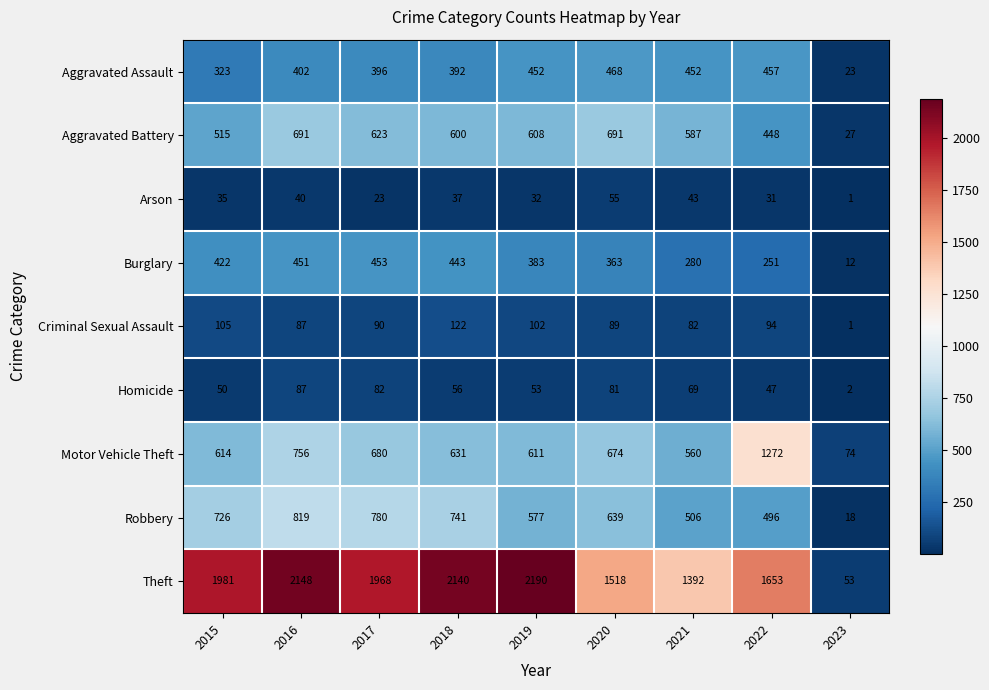

What is the difference between the highest and lowest values at 2019?

2158